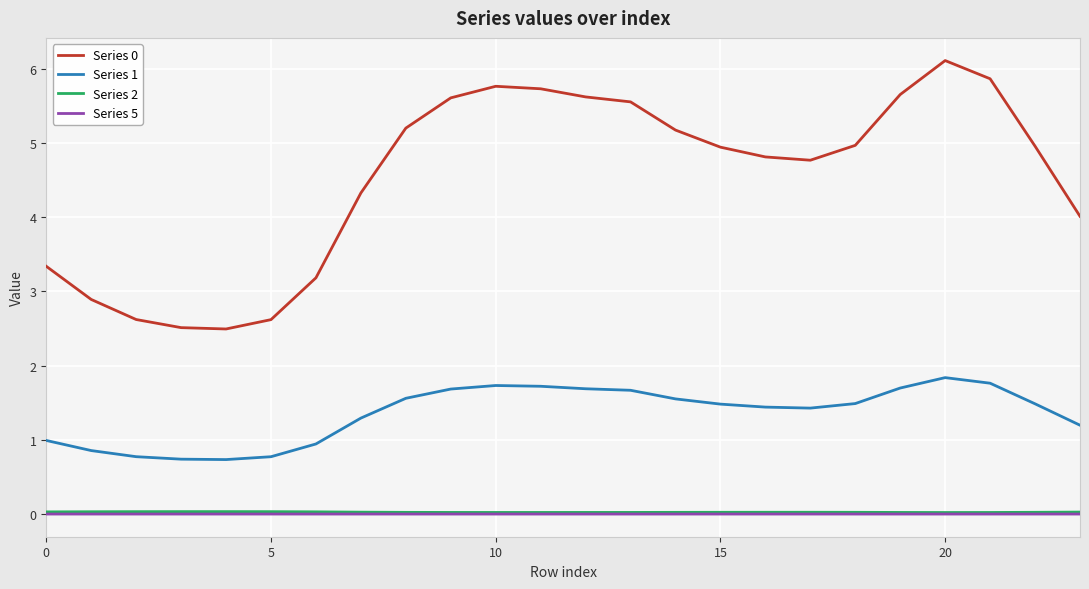

True or false: Series 0 and Series 5 intersect in this chart.

False